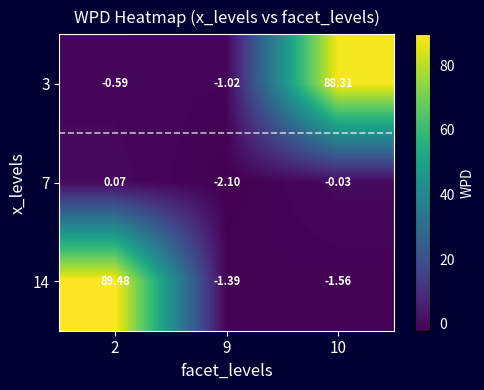

At how many categories does at least one series exceed 14?

2